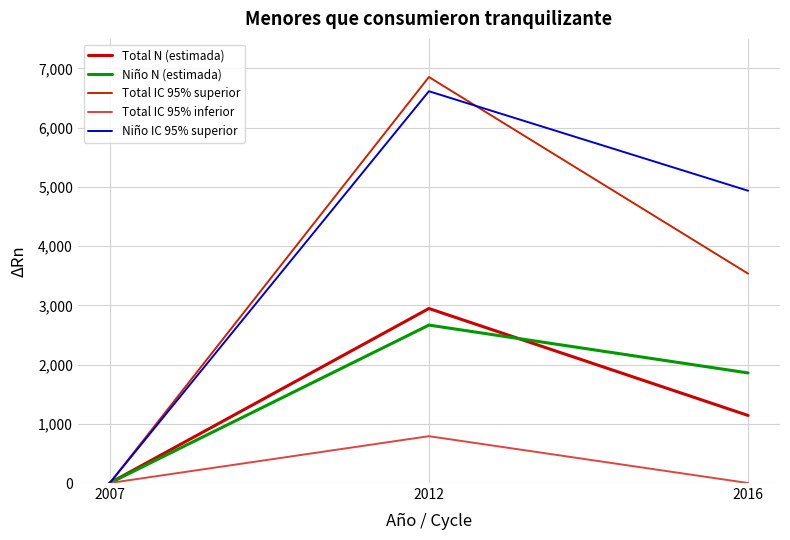

How many lines are shown in the chart?

5